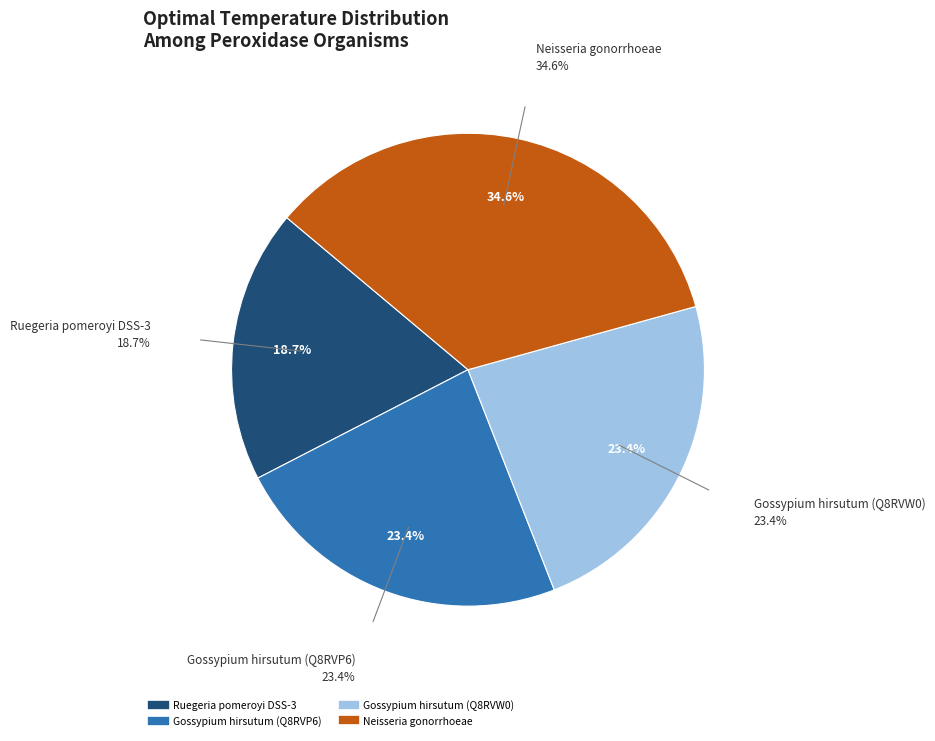

Does Neisseria gonorrhoeae account for over 50% of the chart?

No